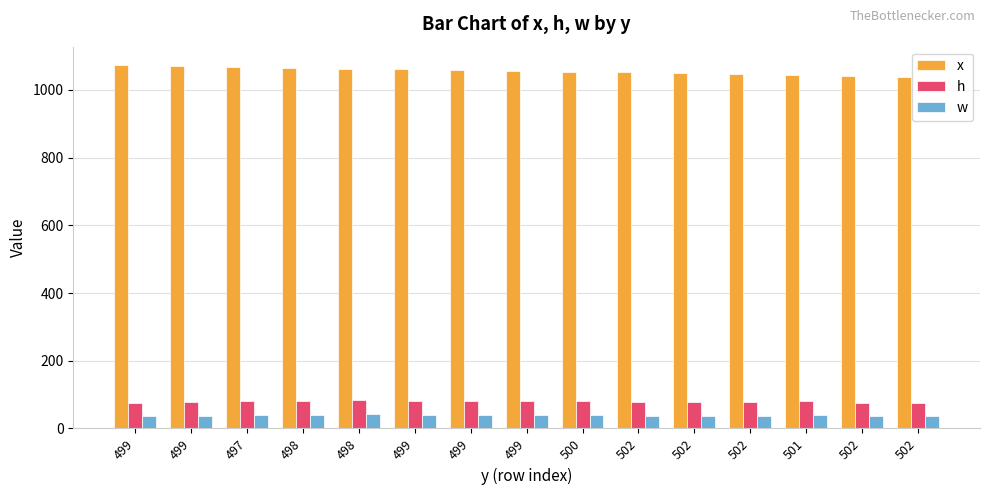

At which category is the sum across all series the highest?

497